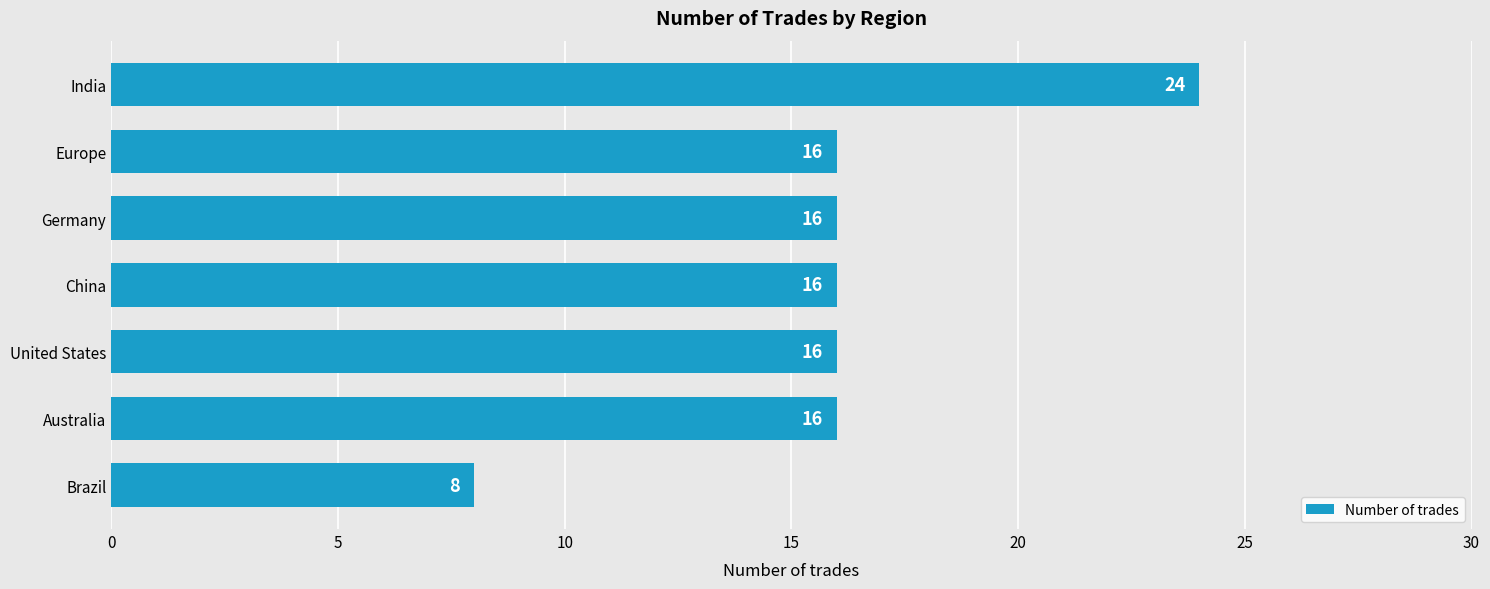

Which category has the lowest value across all series?

Brazil